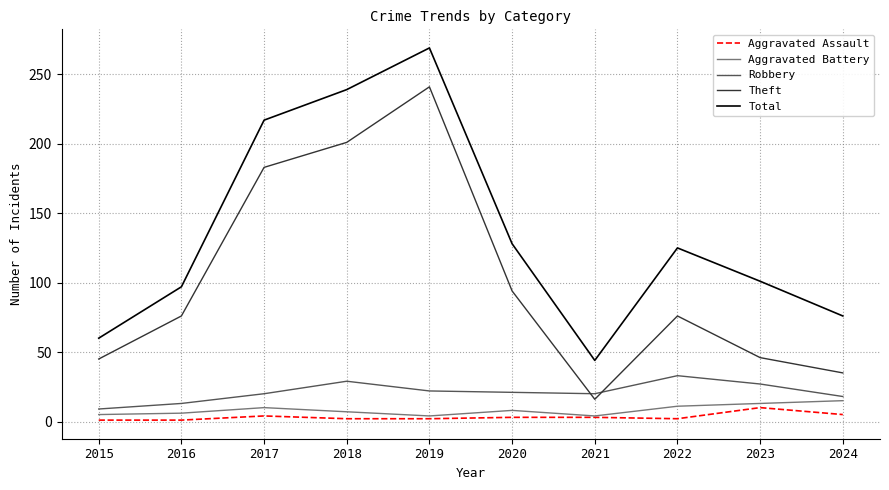

Which label corresponds to the largest value in the chart?

2019